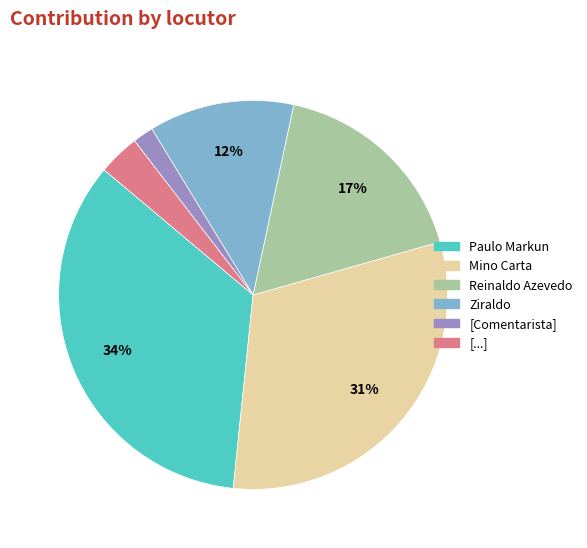

Do [...] and Ziraldo together represent more than half of the pie?

No